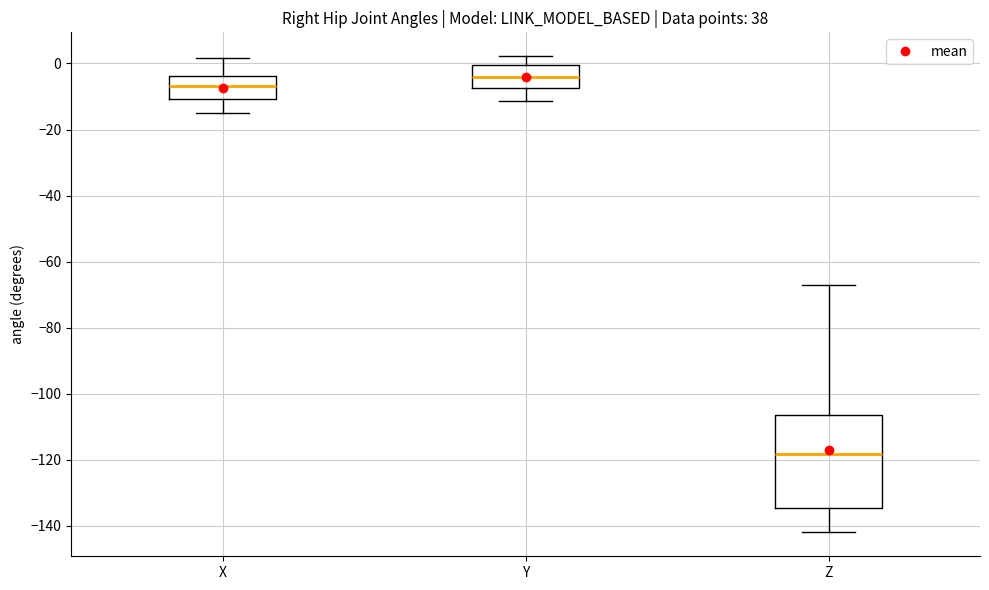

Reading left to right, transcribe this box plot: for each box, give where its median line is, the range the box spans, and where its two whiskers end, as read against the y-axis. The values are not printed on the chart, so give them approximately, as read against the axis.

X: median -6, box -10 to -4, whiskers -16 to 2
Y: median -4, box -8 to 0, whiskers -12 to 2
Z: median -118, box -134 to -106, whiskers -142 to -68